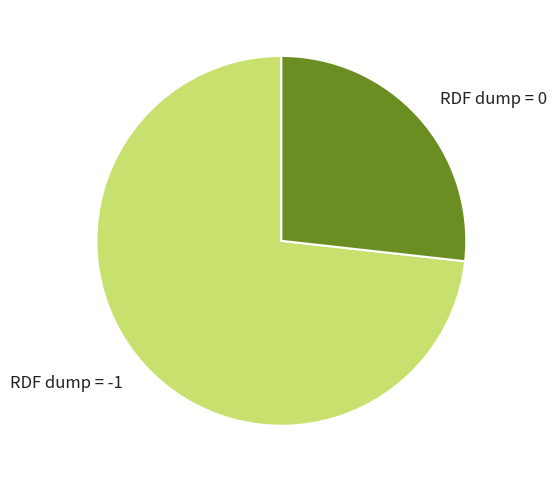

Is it true that RDF dump = 0 is 19% of the pie?

False